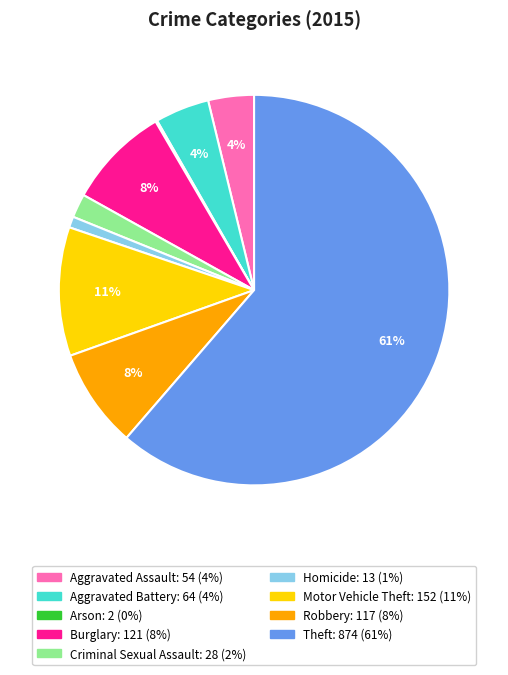

Between Aggravated Assault and Criminal Sexual Assault, which is larger?

Aggravated Assault